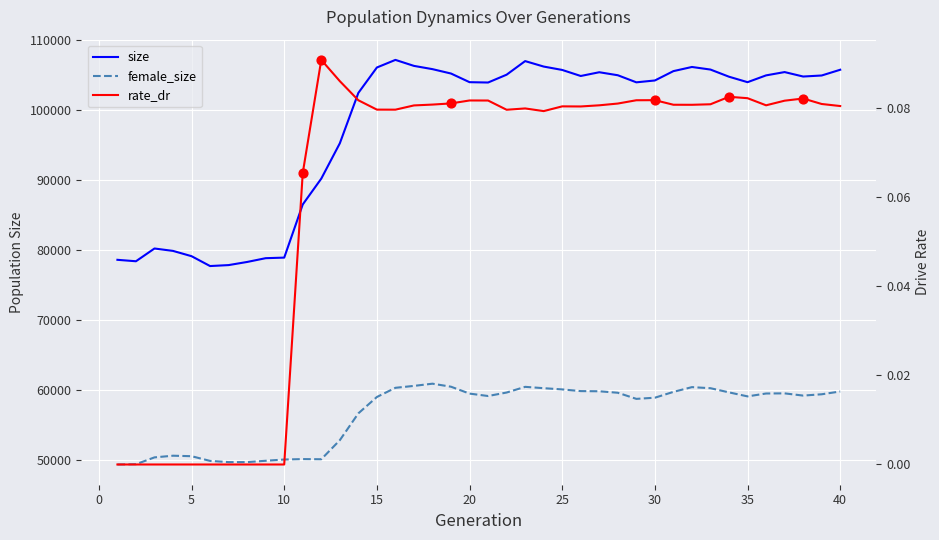

At how many categories does at least one series exceed 82195?

30